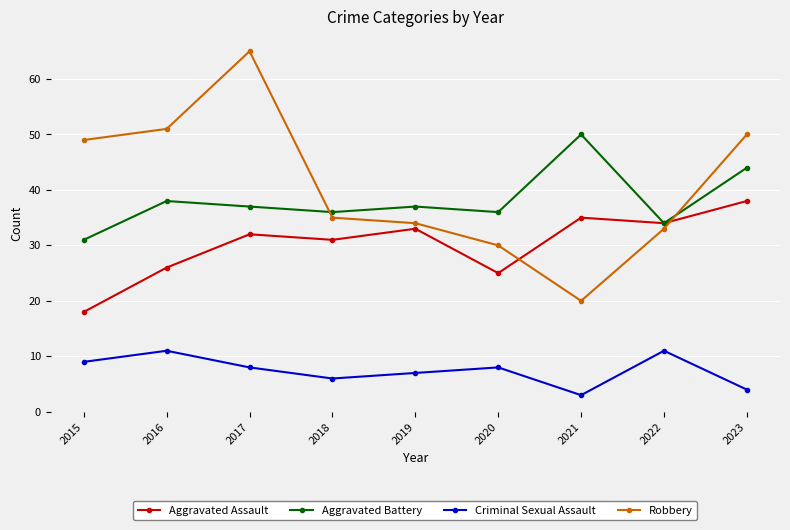

What is the difference between the maximum and minimum values in the Criminal Sexual Assault series?

8